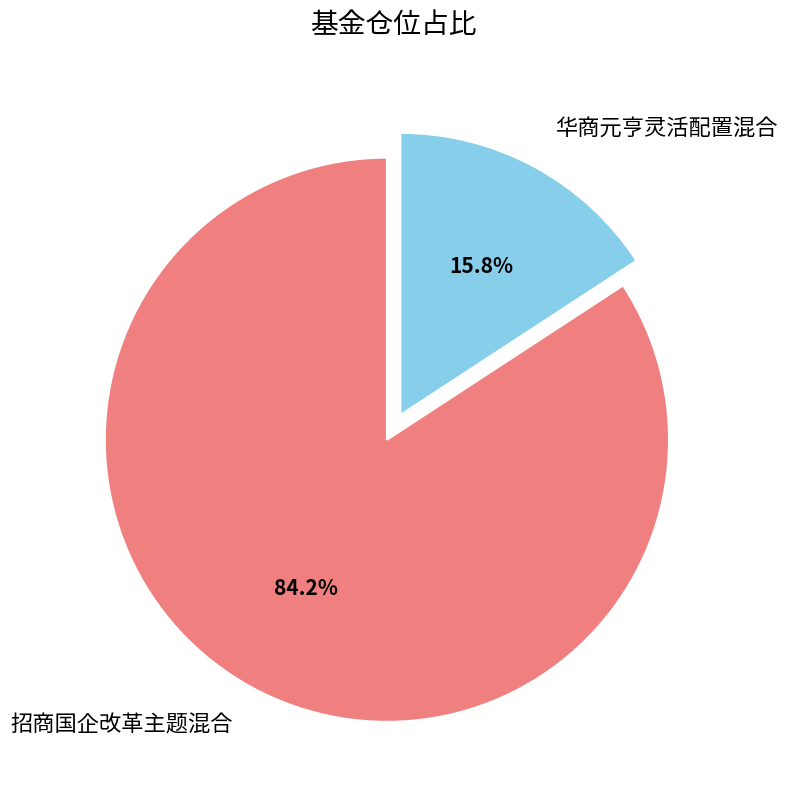

True or false: 招商国企改革主题混合 accounts for 79% of the total.

False